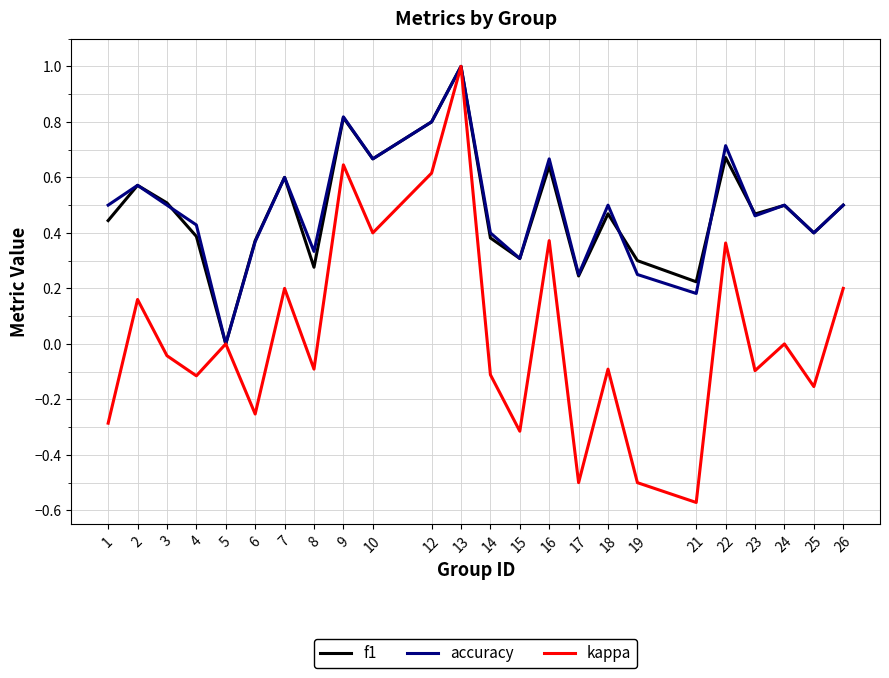

What is the maximum value for kappa?

1.0